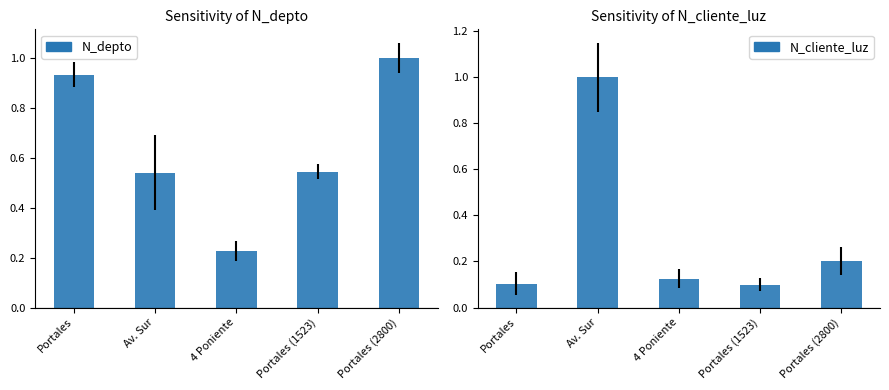

How many groups of bars are there?

5